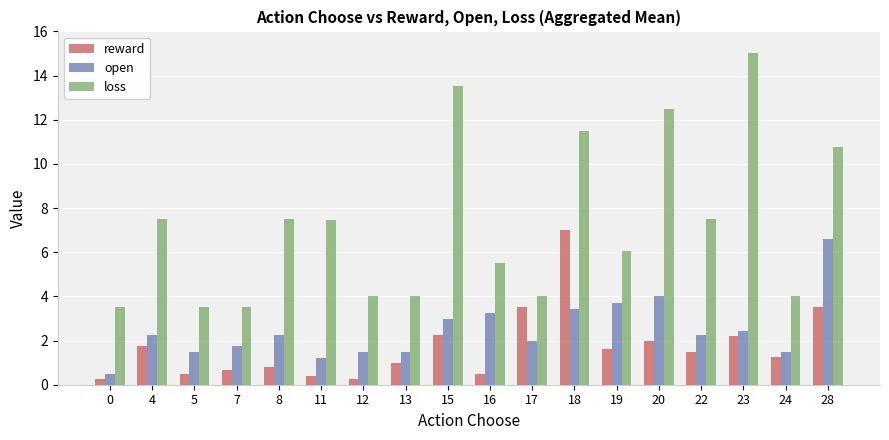

What is the difference between the maximum and minimum values in the loss series?

11.5